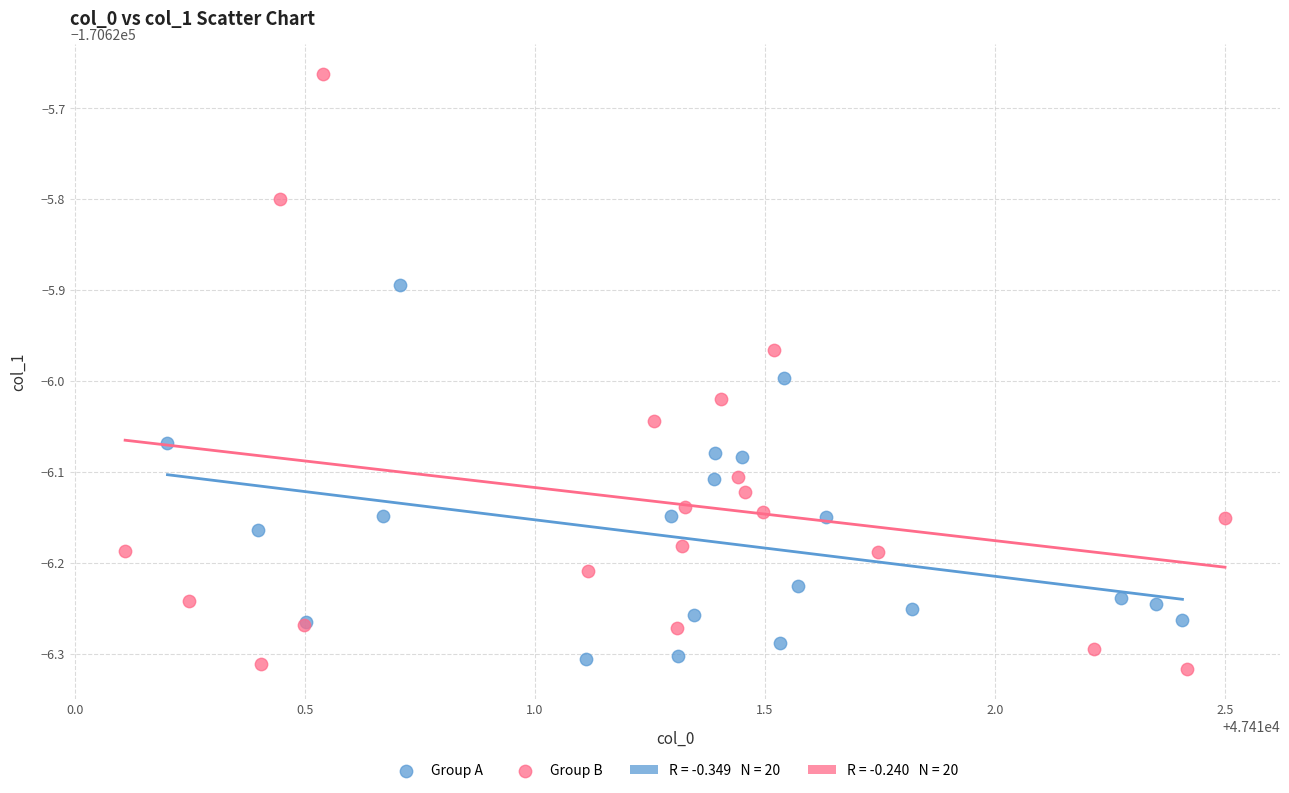

Which series reaches the maximum Y coordinate?

Group B